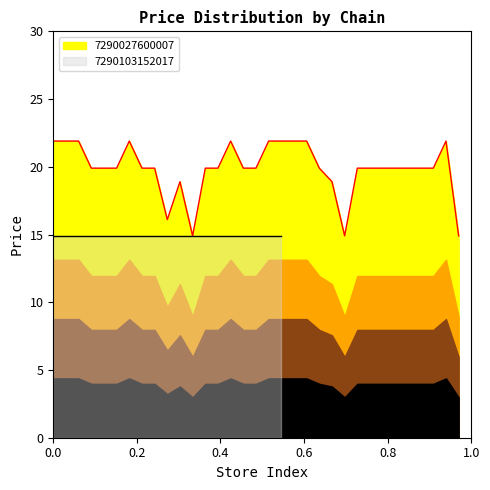

How many values are below 19?

6